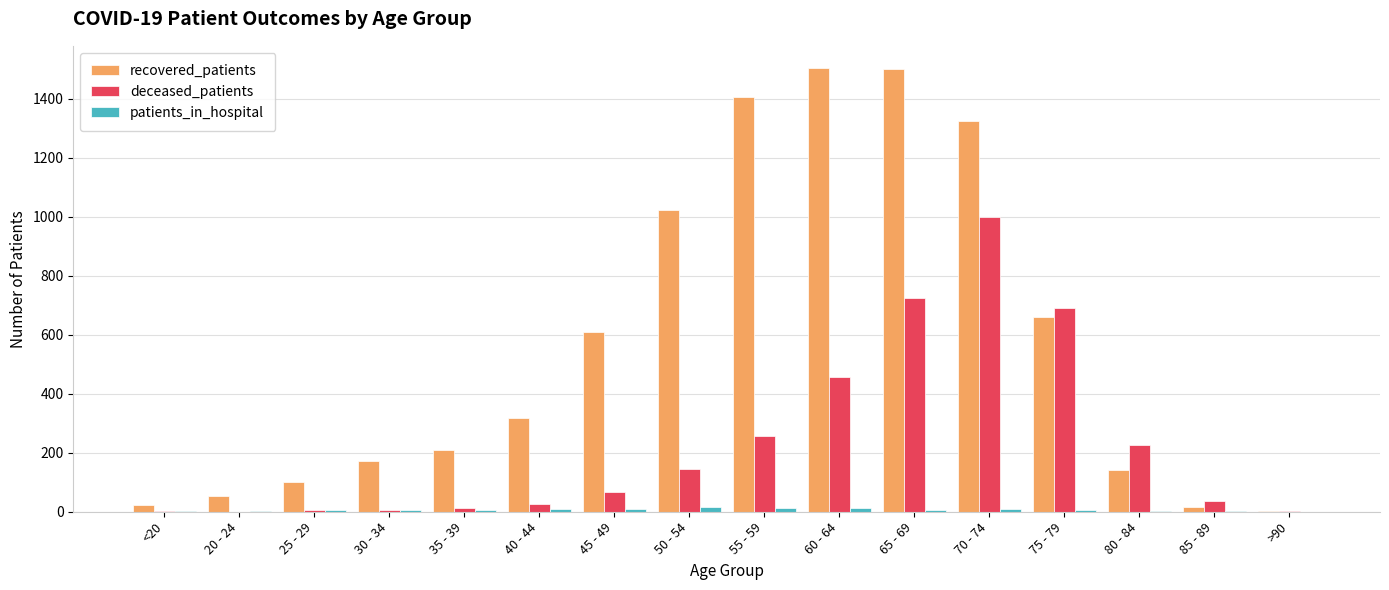

What is the total value across all series at 85 - 89?

56